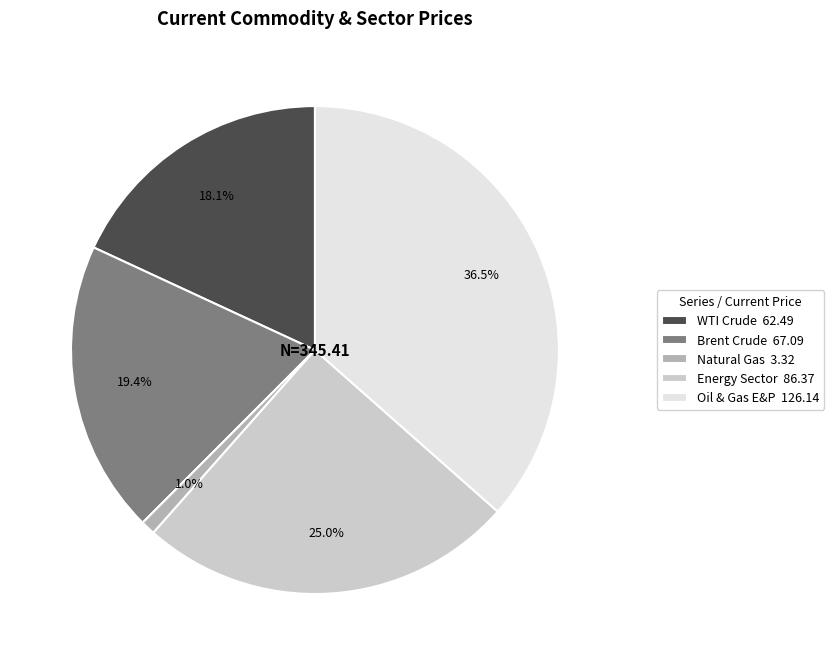

What is the ratio of the value at Oil & Gas E&P 126.14 to the value at Brent Crude 67.09?

1.9